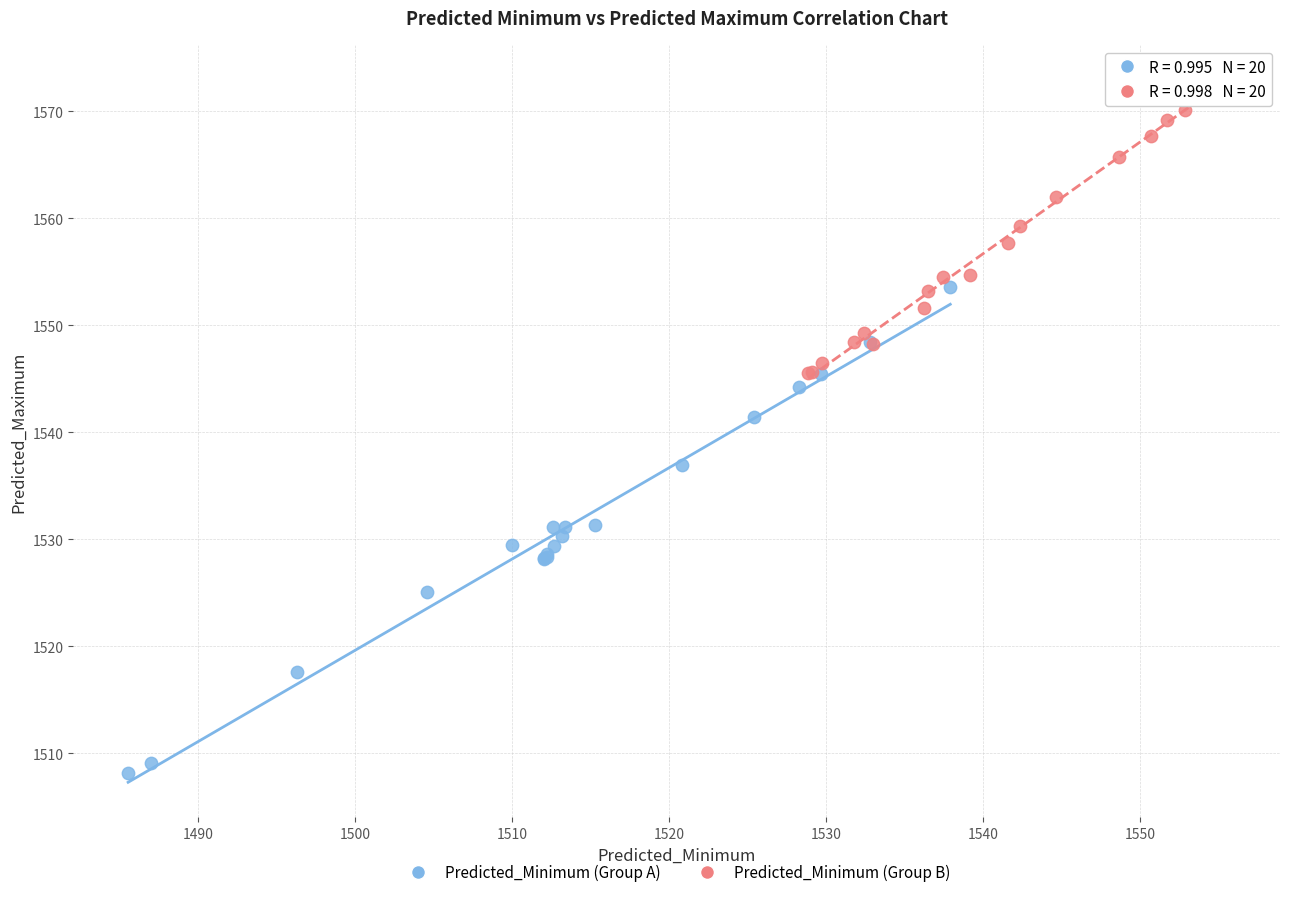

Which series contains the lowest Y value?

Predicted_Minimum (Group A)